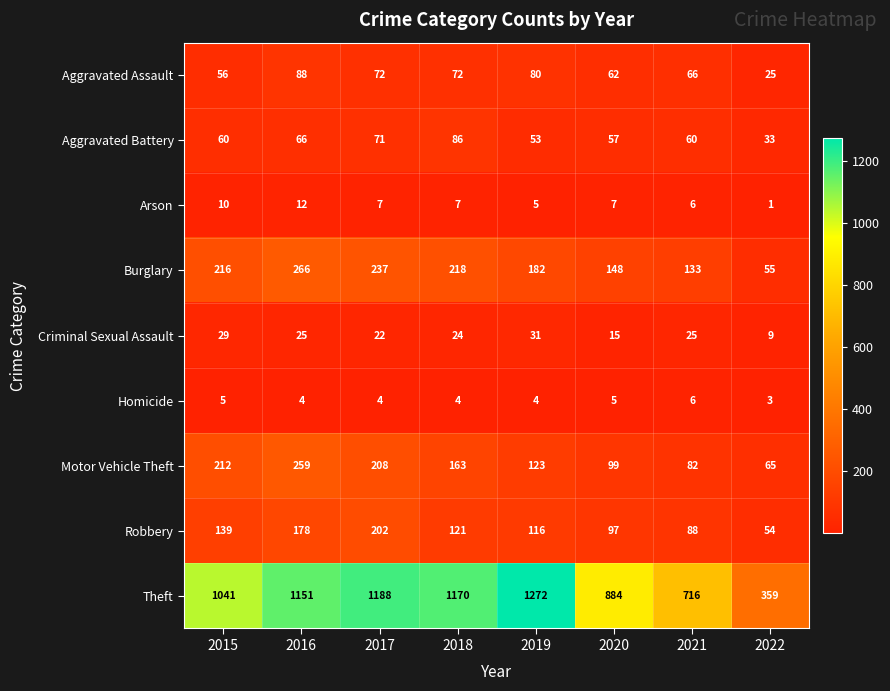

At 2017, list the series in order from largest to smallest.

Theft, Burglary, Motor Vehicle Theft, Robbery, Aggravated Assault, Aggravated Battery, Criminal Sexual Assault, Arson, Homicide